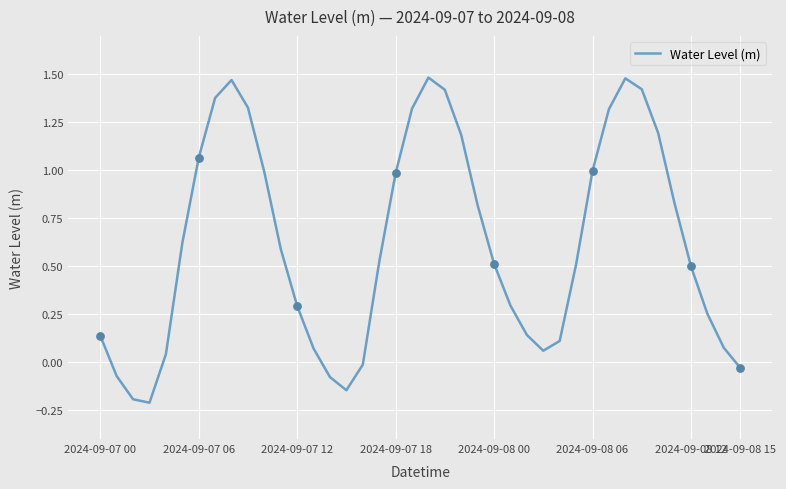

What is the difference between the maximum and minimum values?

1.7